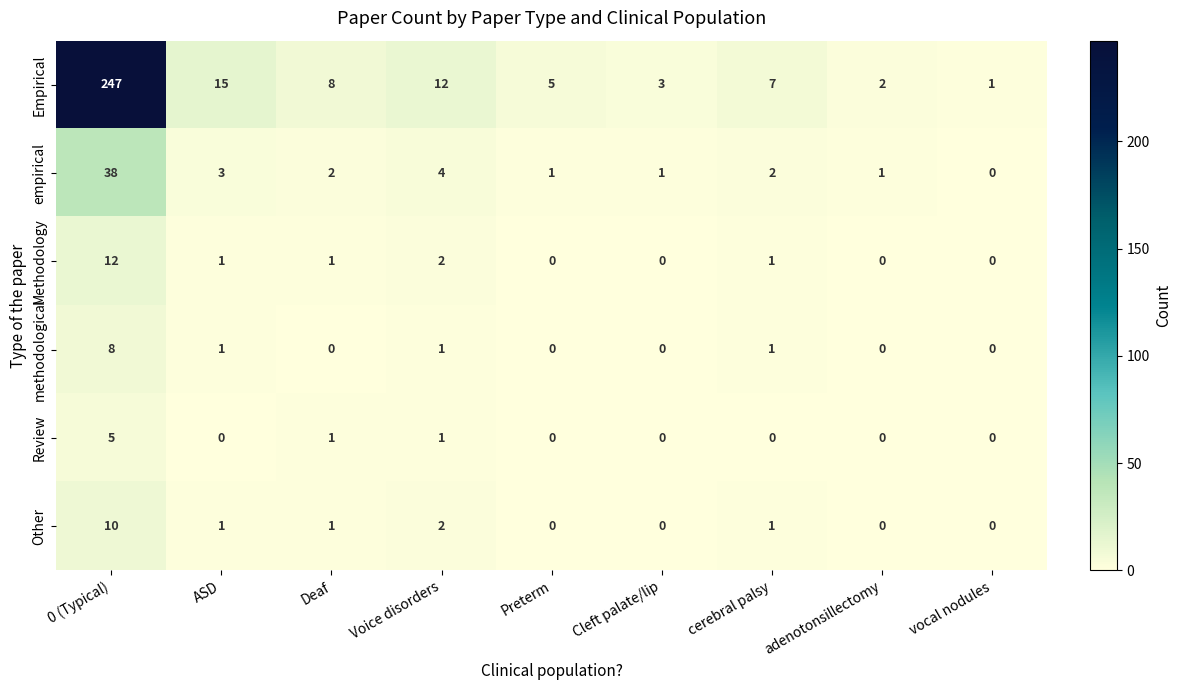

Which series has the widest spread of values?

Empirical